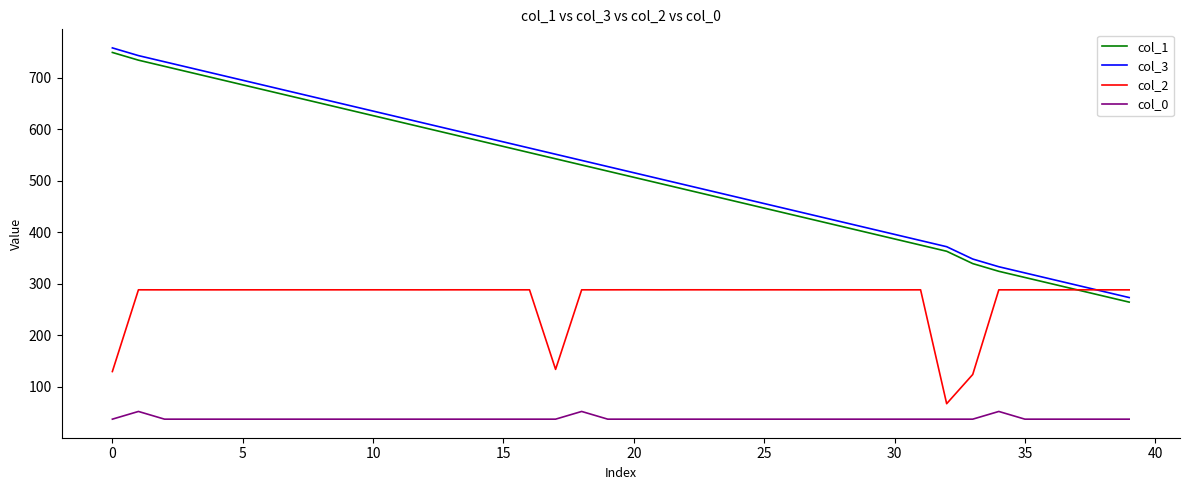

True or false: col_1 and col_3 intersect in this chart.

False